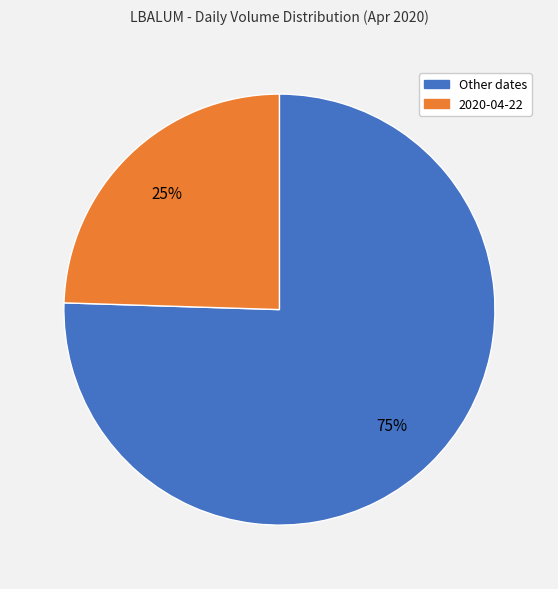

To the nearest percent, what is the average slice percentage?

50%